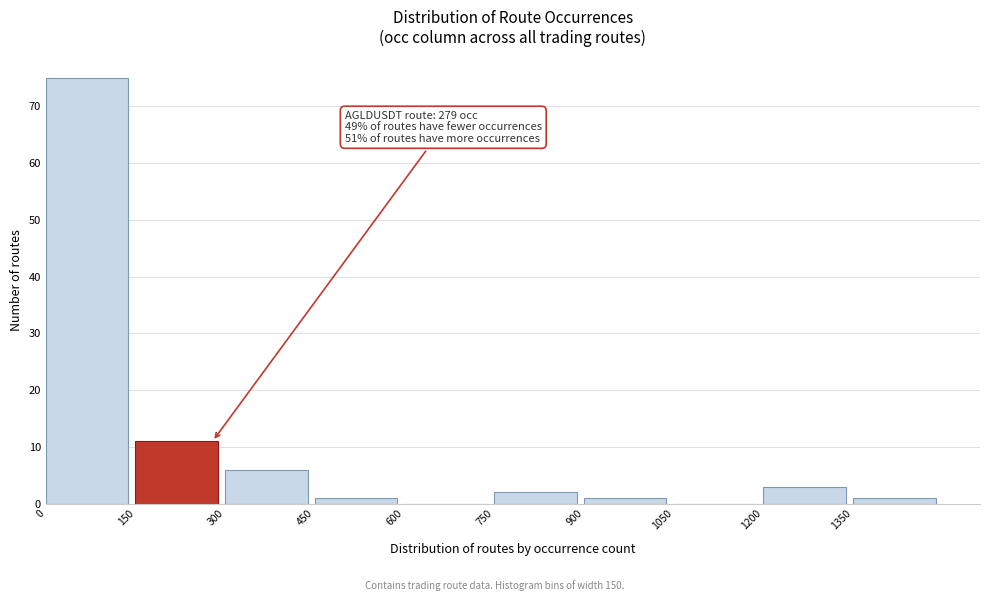

Over which range of the x-axis is the bar tallest?

0 to 150